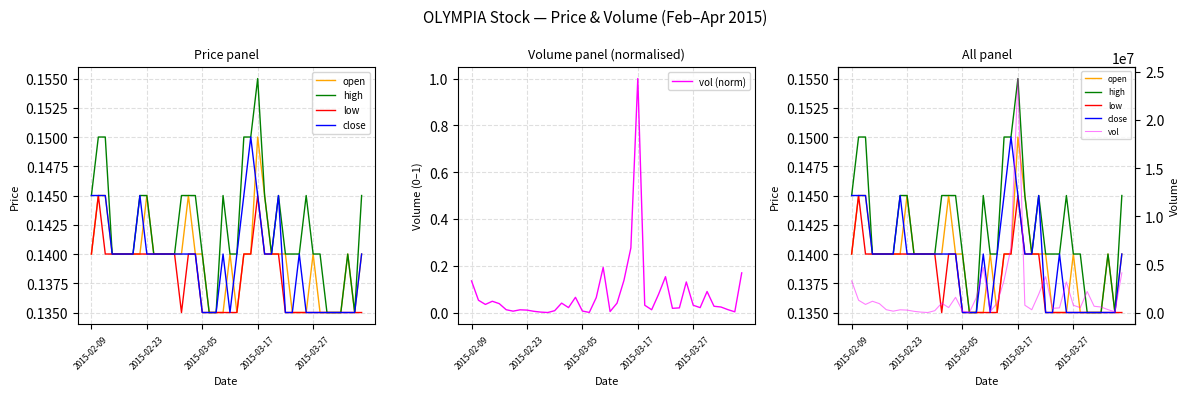

Does the chart display data point markers on the line(s)?

No